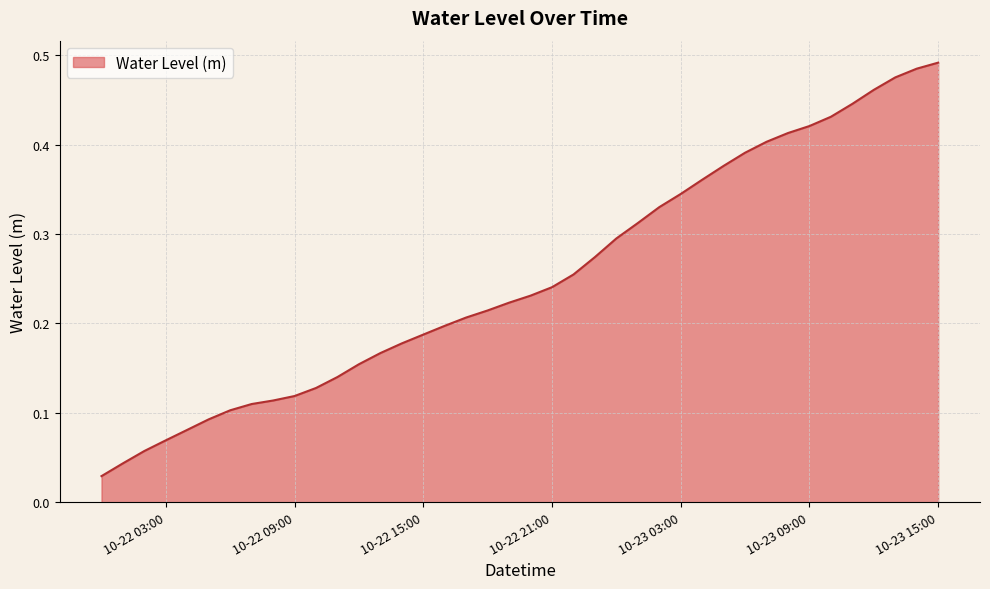

At which label is the value closest to 0?

2025-10-22 00:00:00